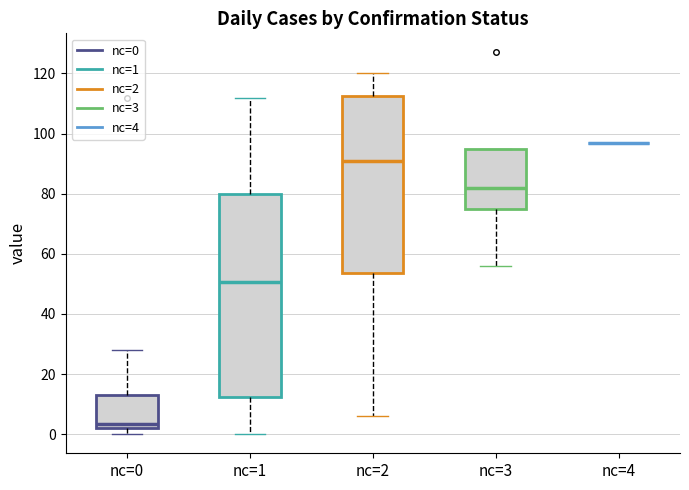

Reading left to right, transcribe this box plot: for each box, give where its median line is, the range the box spans, and where its two whiskers end, as read against the y-axis. The values are not printed on the chart, so give them approximately, as read against the axis.

nc=0: median 4, box 2 to 14, whiskers 0 to 28
nc=1: median 50, box 12 to 80, whiskers 0 to 112
nc=2: median 92, box 54 to 112, whiskers 6 to 120
nc=3: median 82, box 76 to 96, whiskers 56 to 96
nc=4: box collapsed to a line at 98, whiskers 98 to 98